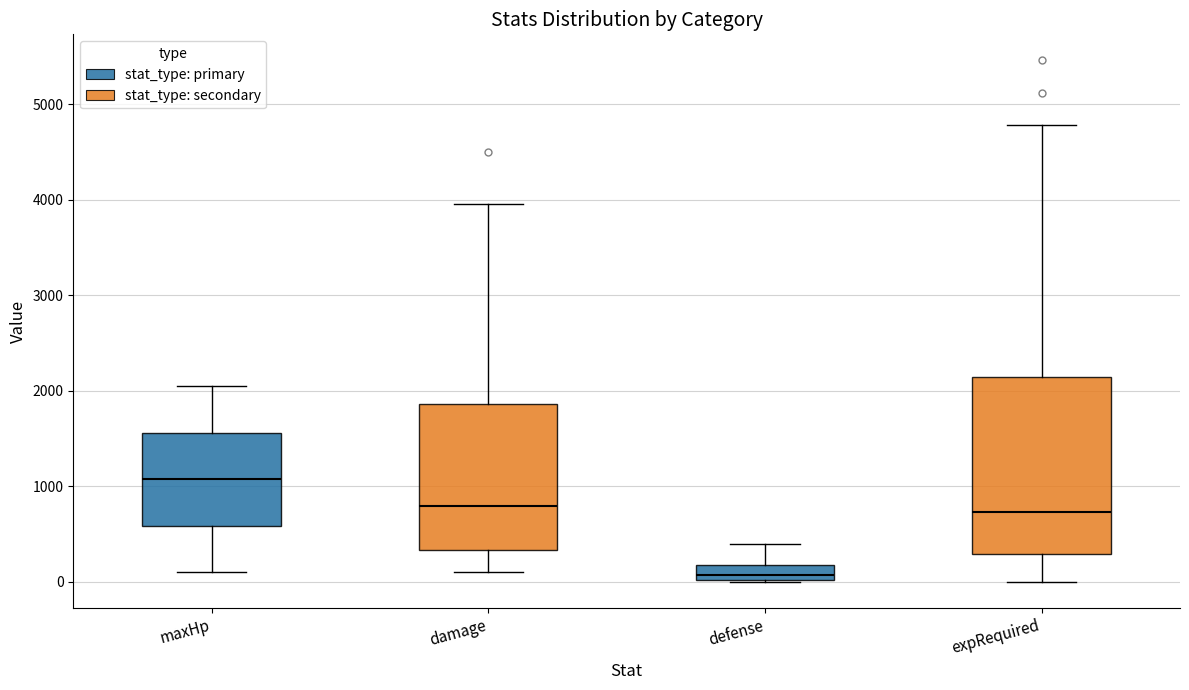

Reading left to right, read every box against the y-axis: the position of its median line, the range the box covers, and the ends of its whiskers. The values are not printed on the chart, so give them approximately, as read against the axis.

maxHp: median 1100, box 600 to 1600, whiskers 100 to 2100
damage: median 800, box 300 to 1900, whiskers 100 to 4000
defense: median 100, box 0 to 200, whiskers 0 to 400
expRequired: median 700, box 300 to 2100, whiskers 0 to 4800